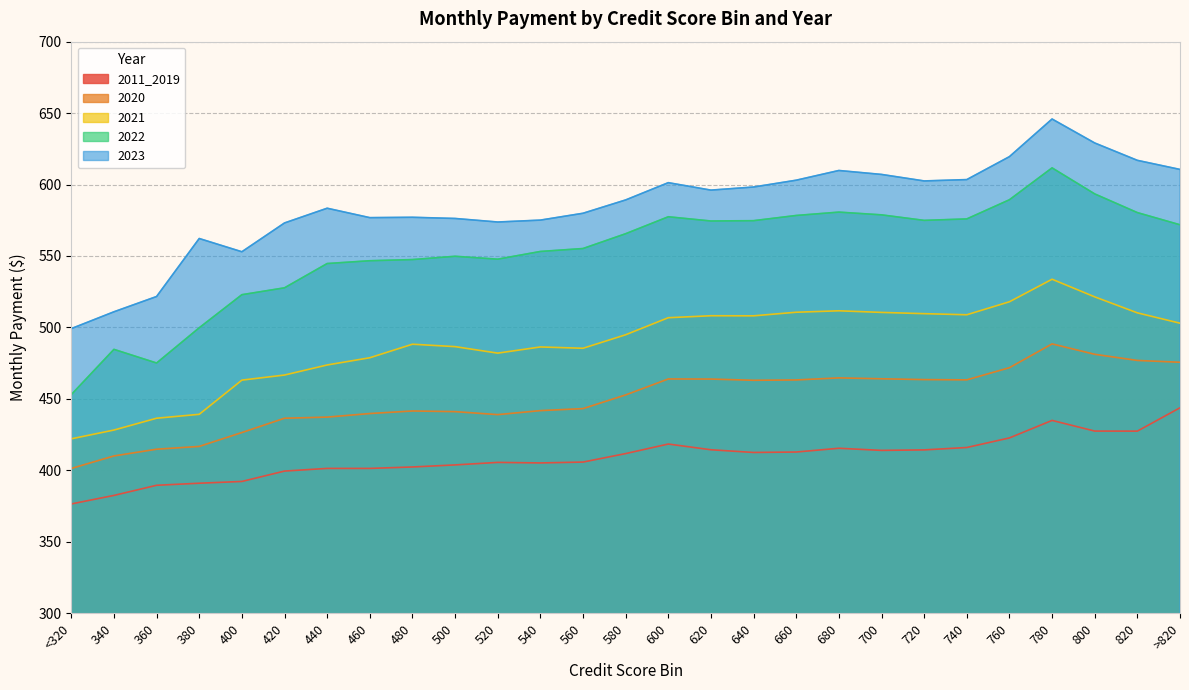

Rank the series by their maximum value, from lowest to highest.

2011_2019, 2020, 2021, 2022, 2023